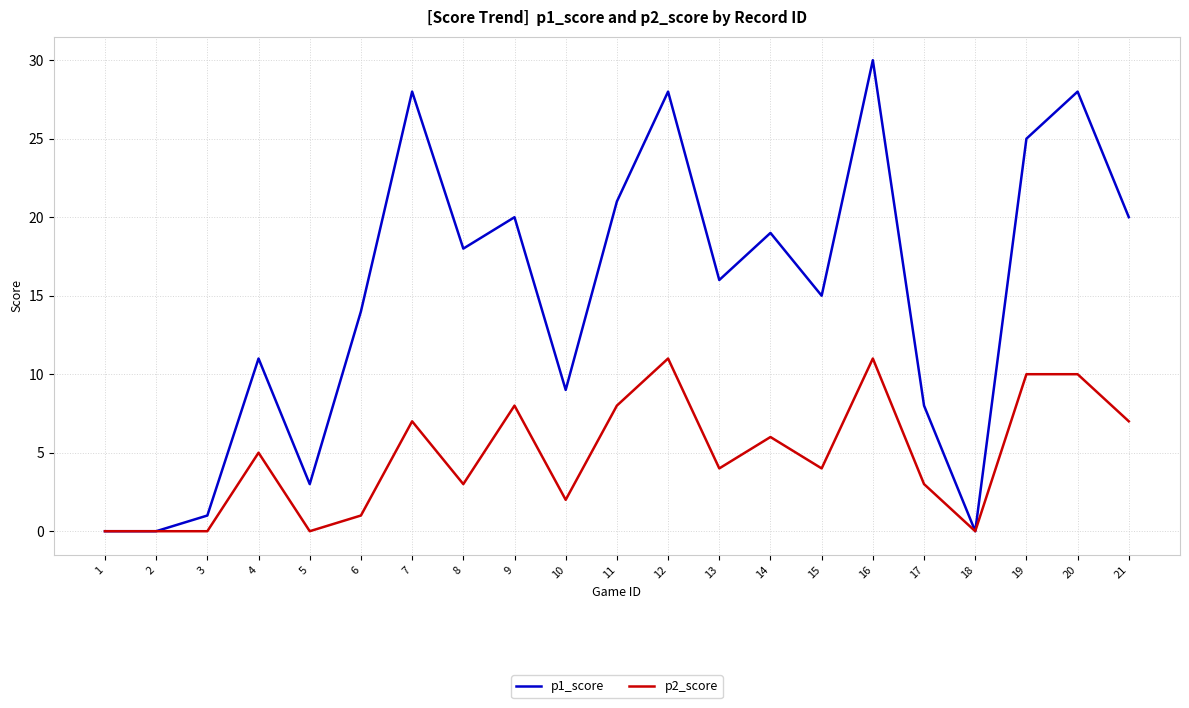

List the series in order of their peak value, lowest first.

p2_score, p1_score